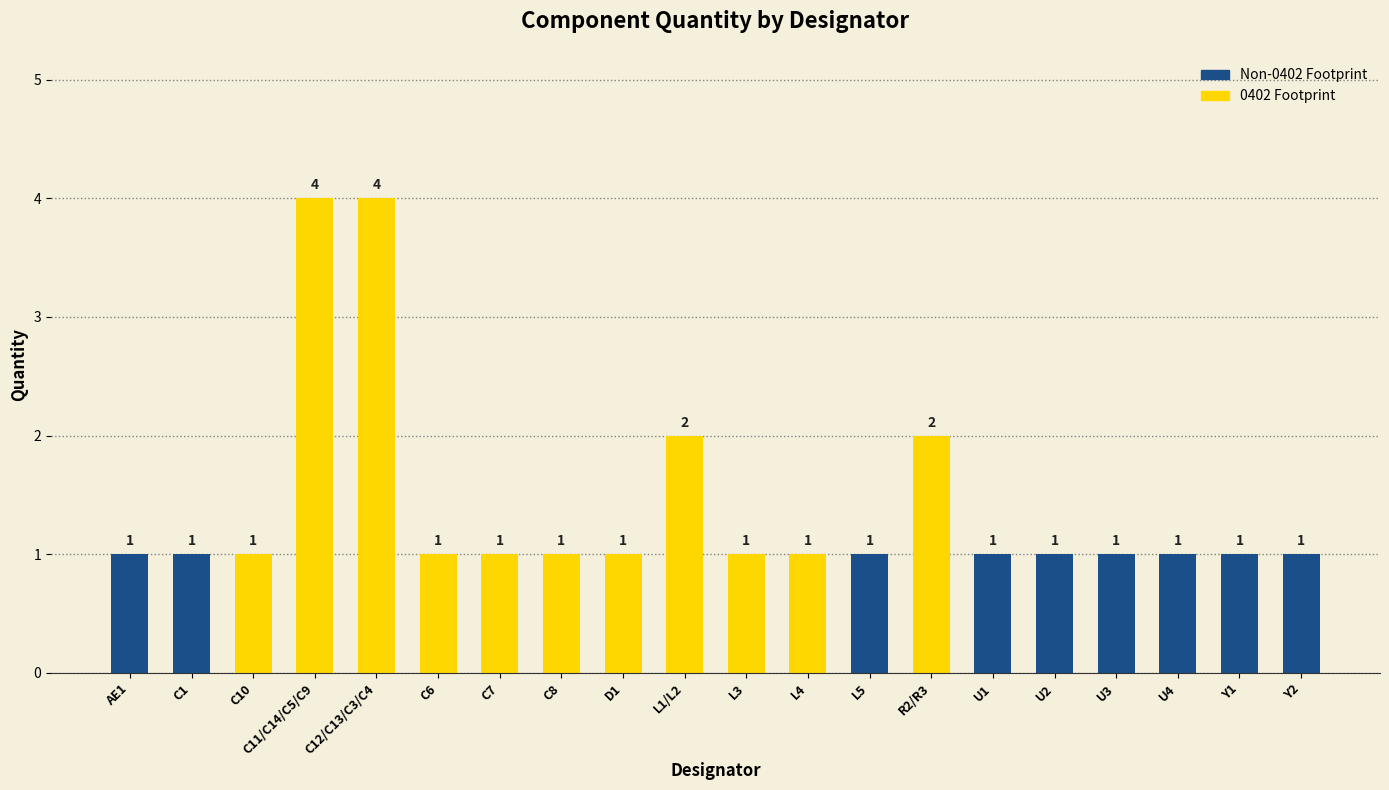

What is the average value?

1